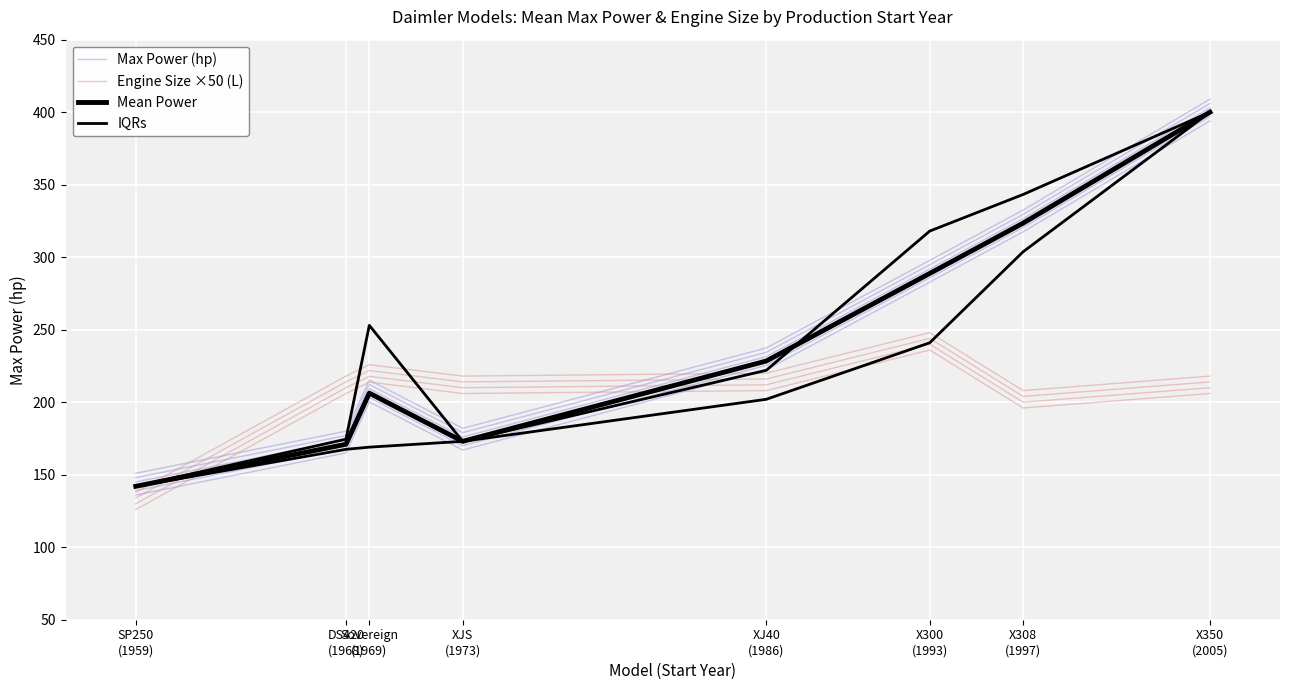

How many series are shown in this chart?

4